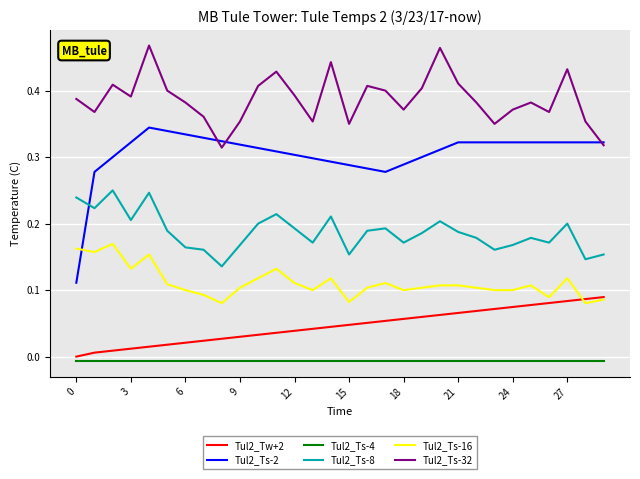

Which series has the largest range (max minus min)?

Tul2_Ts-2